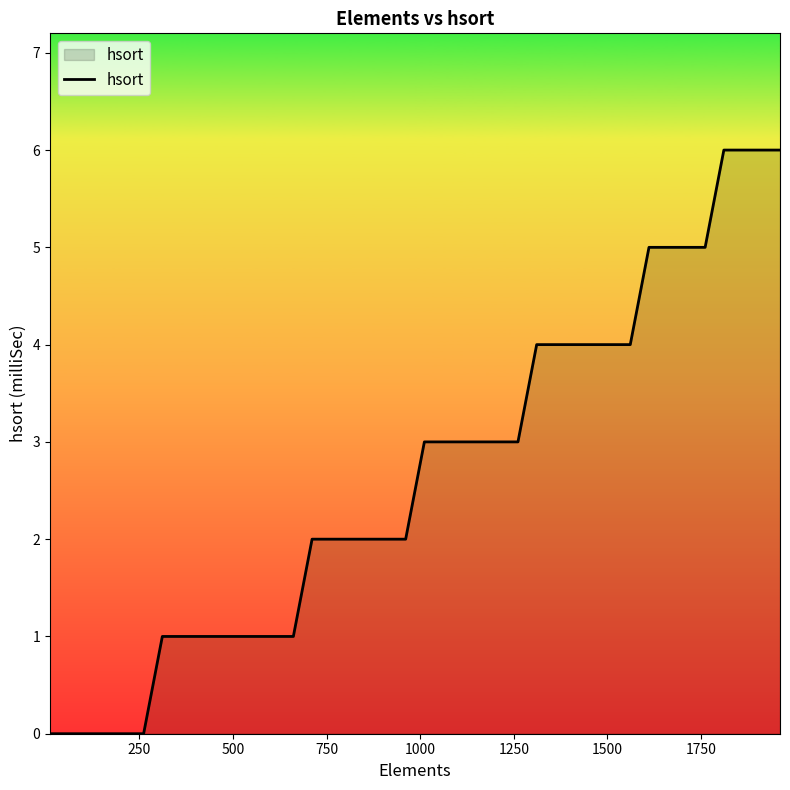

Count the number of data series in this chart.

1